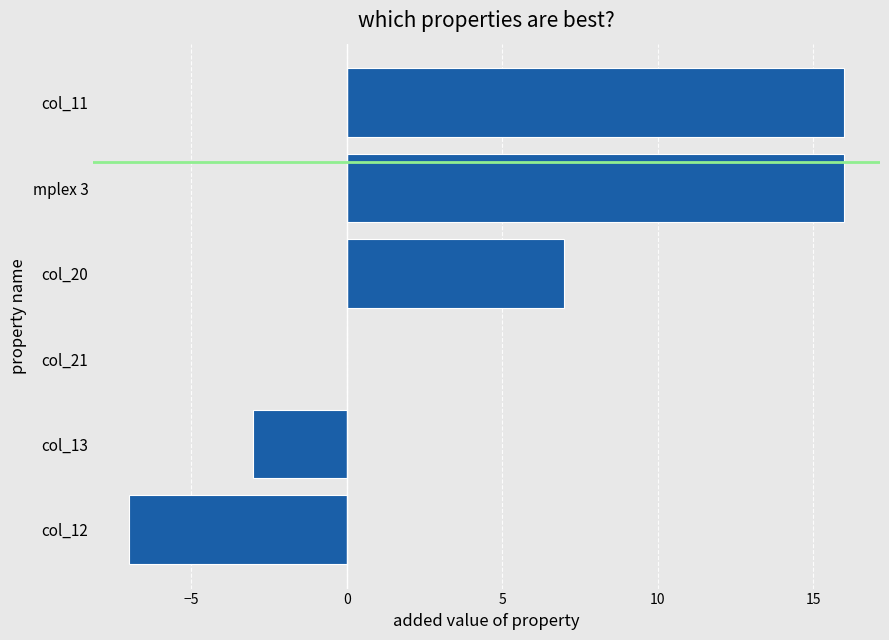

Between col_21 and mplex 3, which is larger?

mplex 3